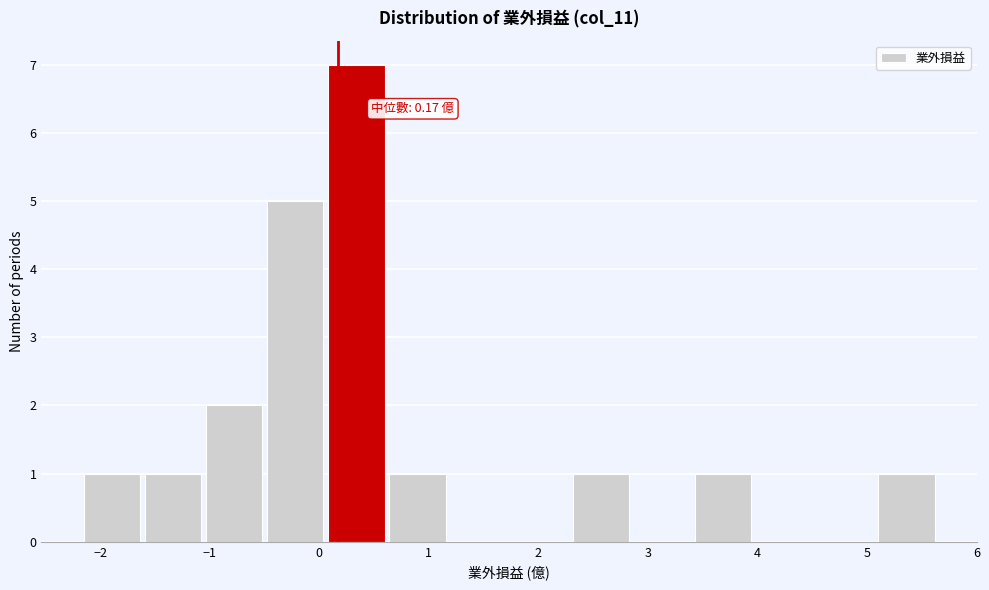

Which range on the x-axis has the tallest bar?

0.1 to 0.6